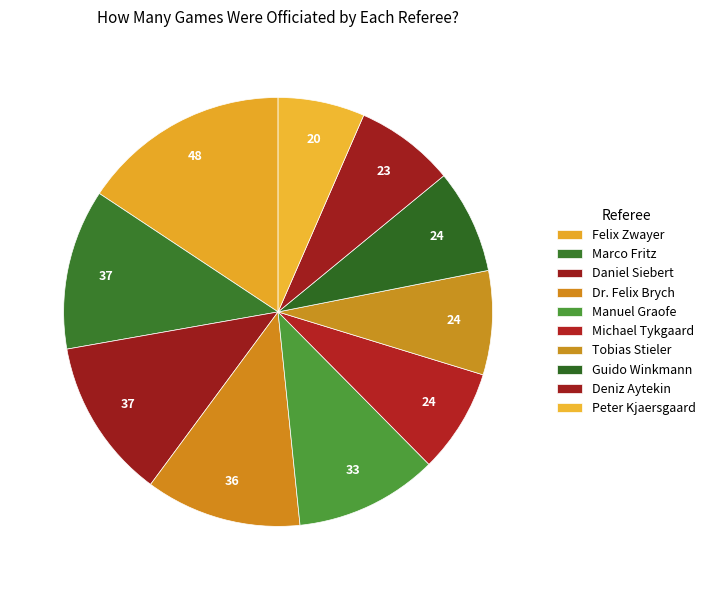

What percentage is the Daniel Siebert slice, to the nearest percent?

12%